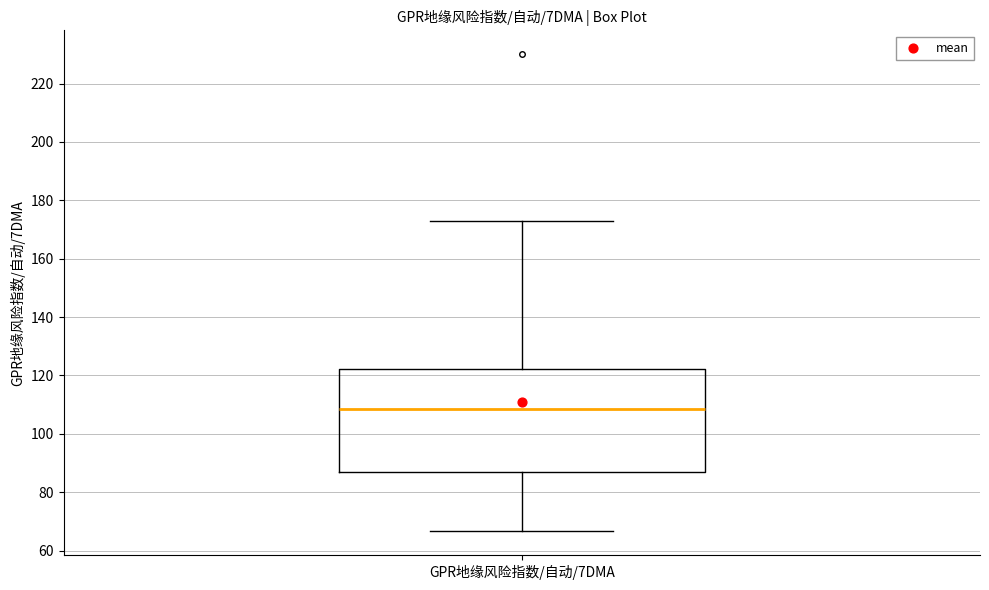

Transcribe this box plot: give where the median line is, the range the box spans, and where the two whiskers end, as read against the y-axis. The values are not printed on the chart, so give them approximately, as read against the axis.

median 108, box 86 to 122, whiskers 66 to 172